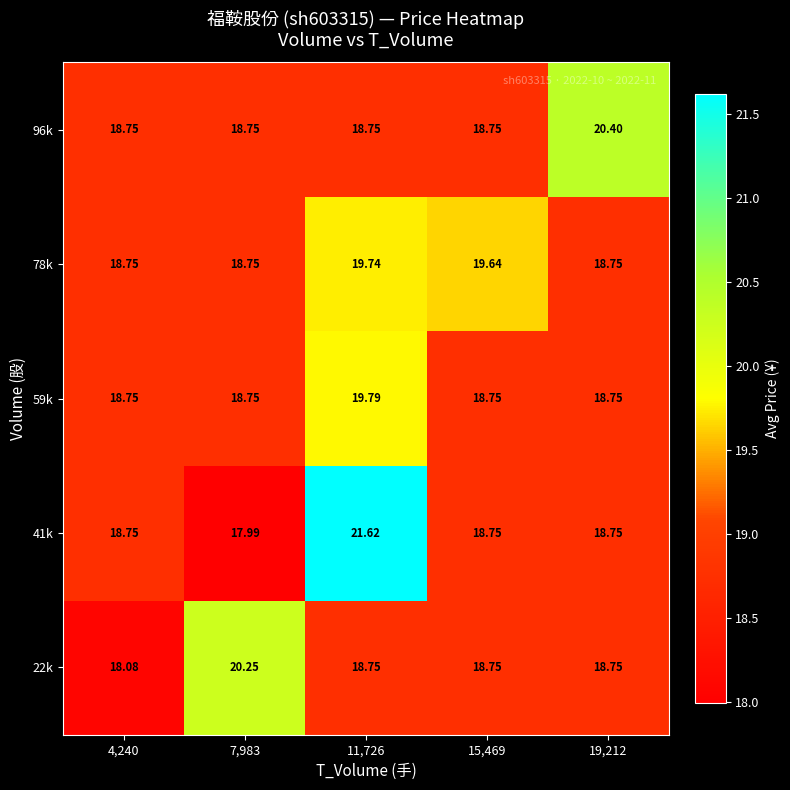

Is the value of 96k at 19,212 greater than the value of 59k at 19,212?

Yes